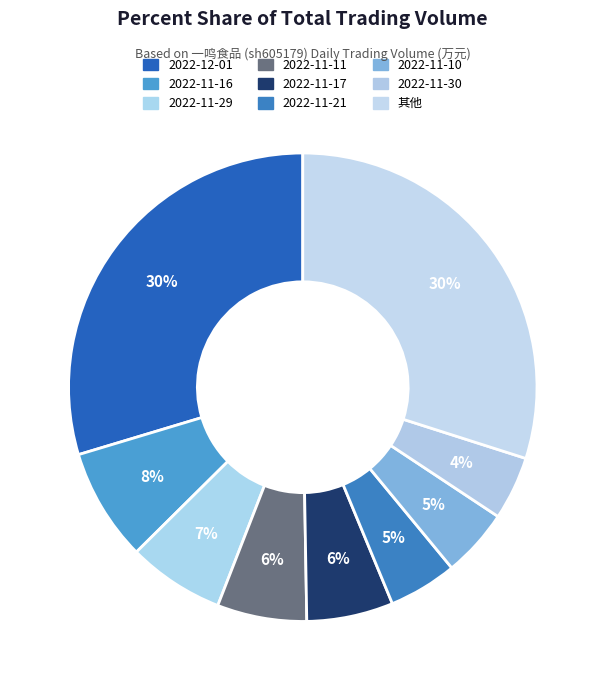

Count the number of slices in the pie.

9